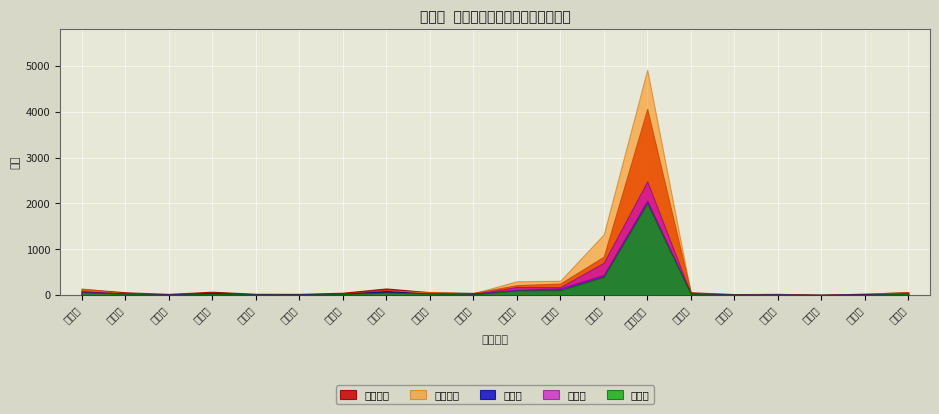

Which series has the largest range (max minus min)?

転出総数